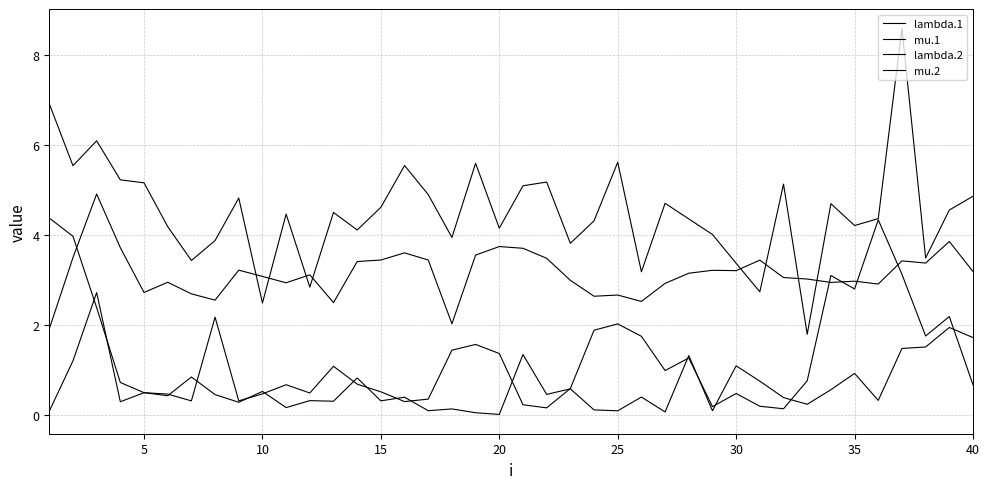

True or false: lambda.1 has more than 1 points higher than both neighbors.

True